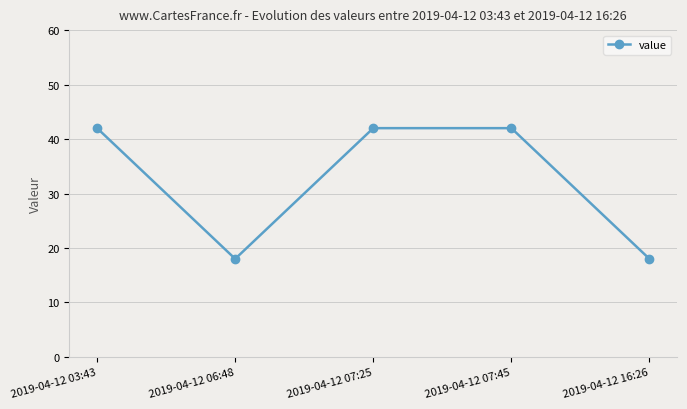

Is it true that the value at 2019-04-12 07:25 is 42?

True